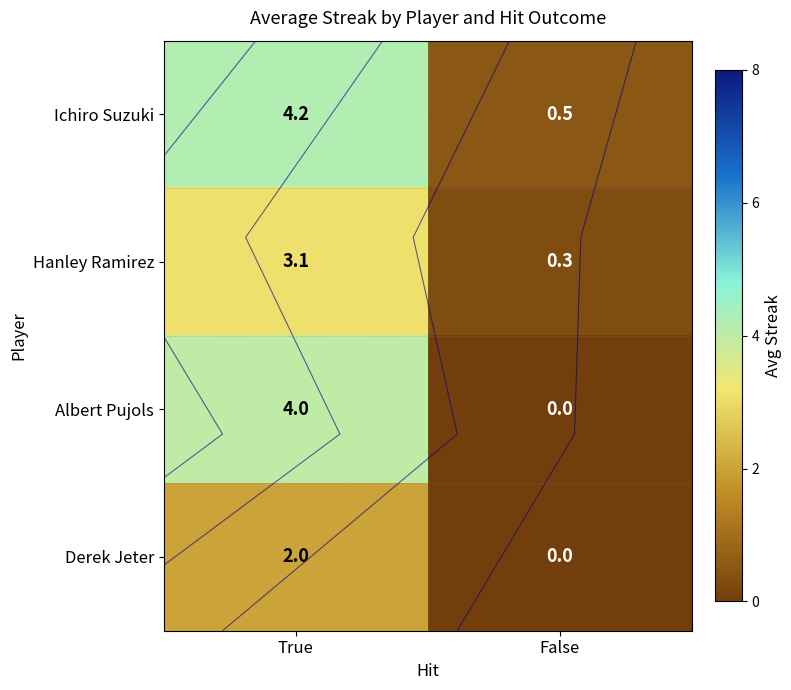

Count the number of categories in the chart.

2